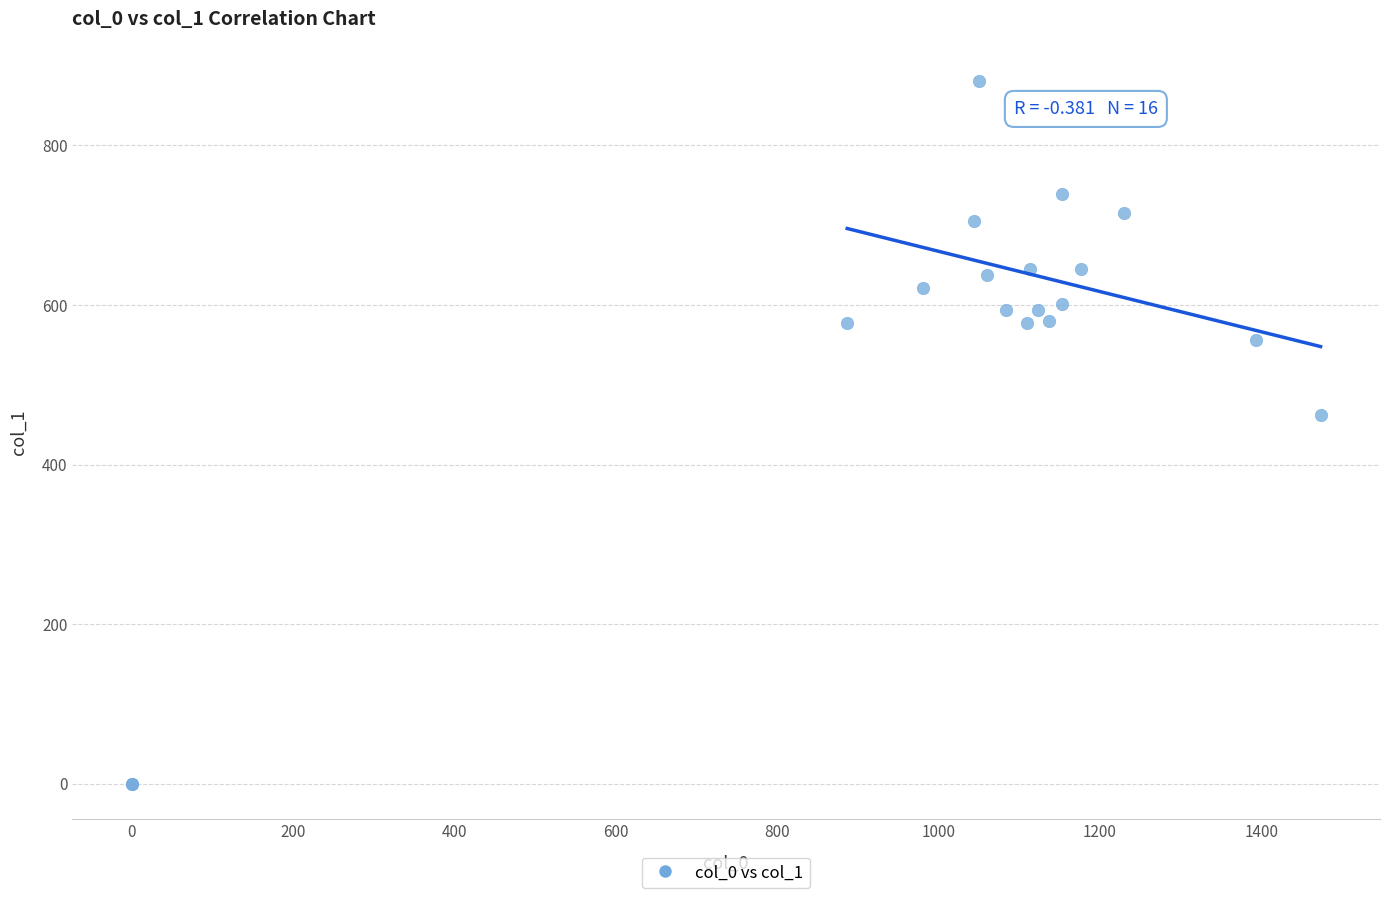

What Y value in the scatter plot is closest to 440?

462.4